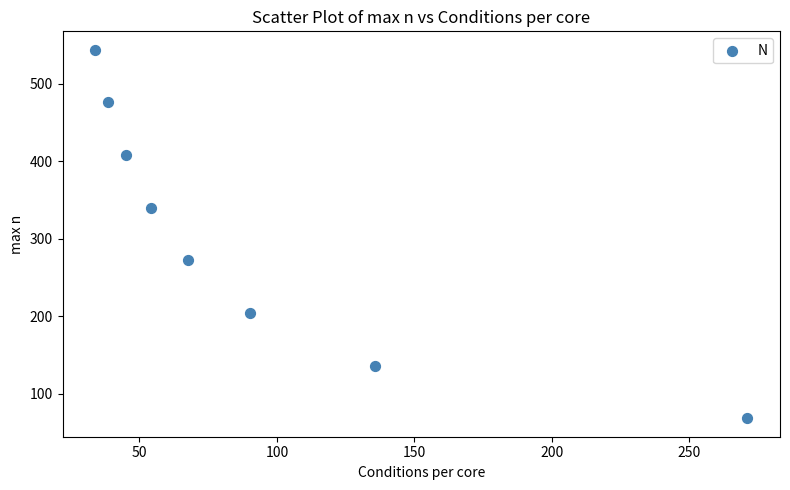

What is the average Y value?

306